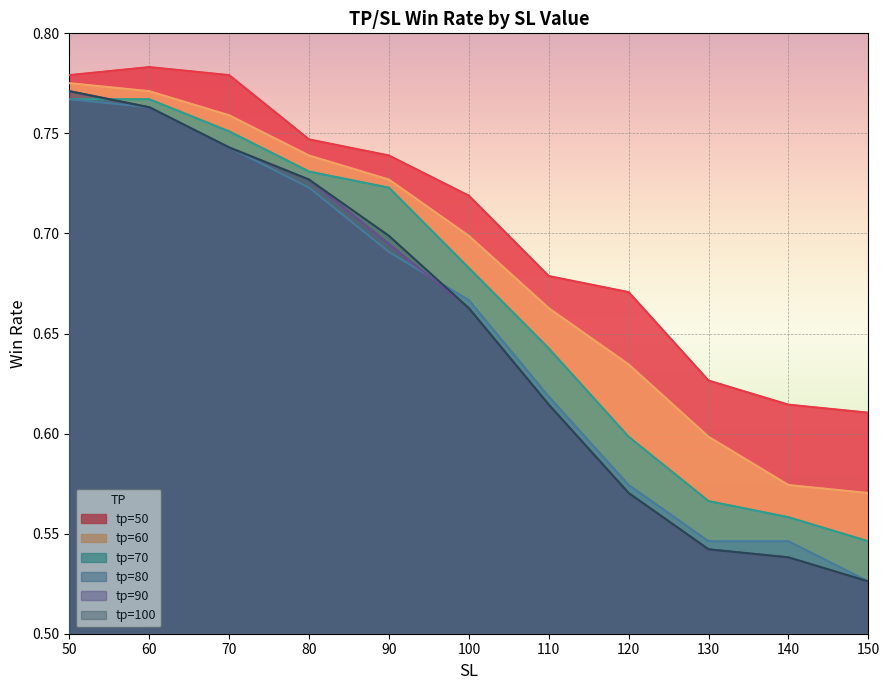

True or false: tp=50 has more than 1 interior local peaks.

False